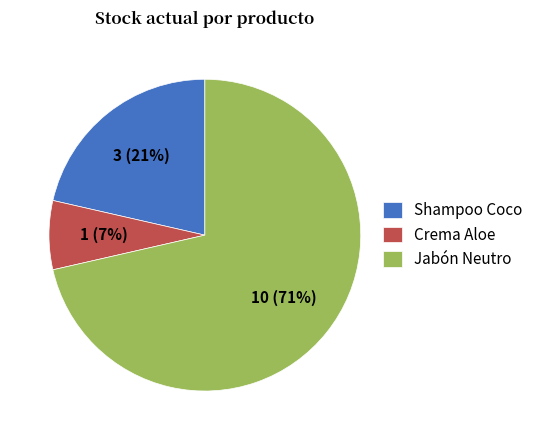

Which has a higher value, Jabón Neutro or Shampoo Coco?

Jabón Neutro